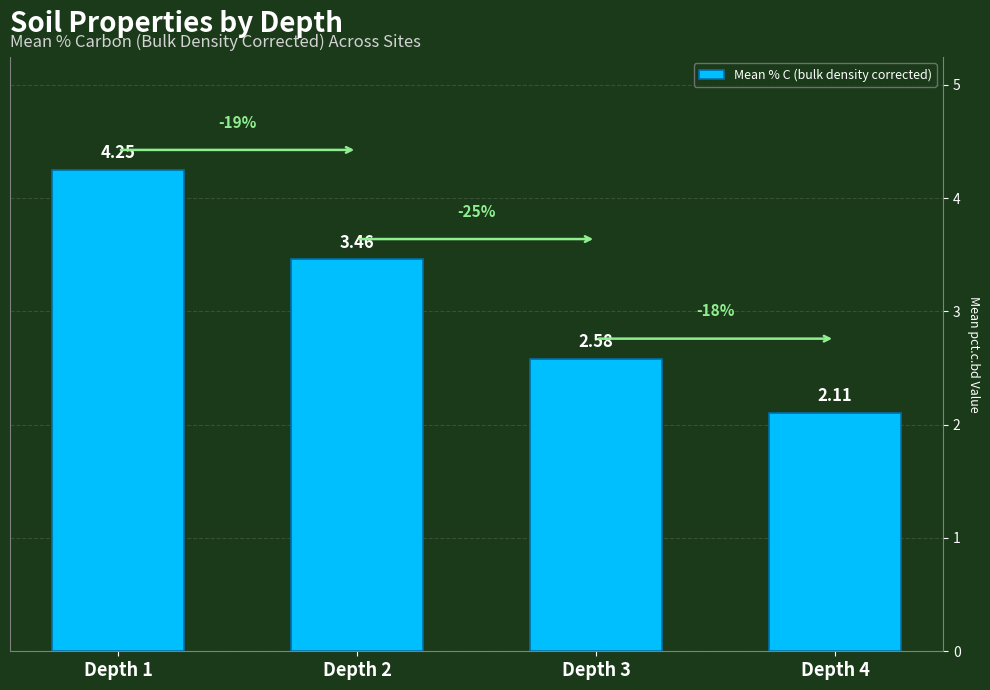

List the labels in order of value, largest first.

Depth 1, Depth 2, Depth 3, Depth 4